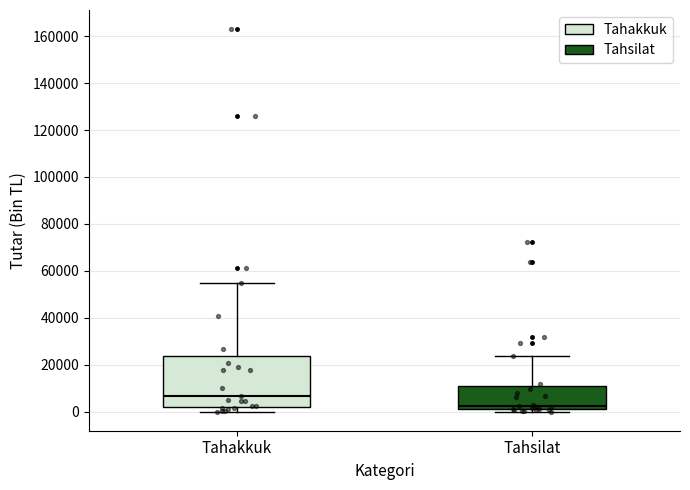

Where does the median line of the box for Tahakkuk sit on the y-axis? The values are not printed on the chart, so give them approximately, as read against the axis.

6000